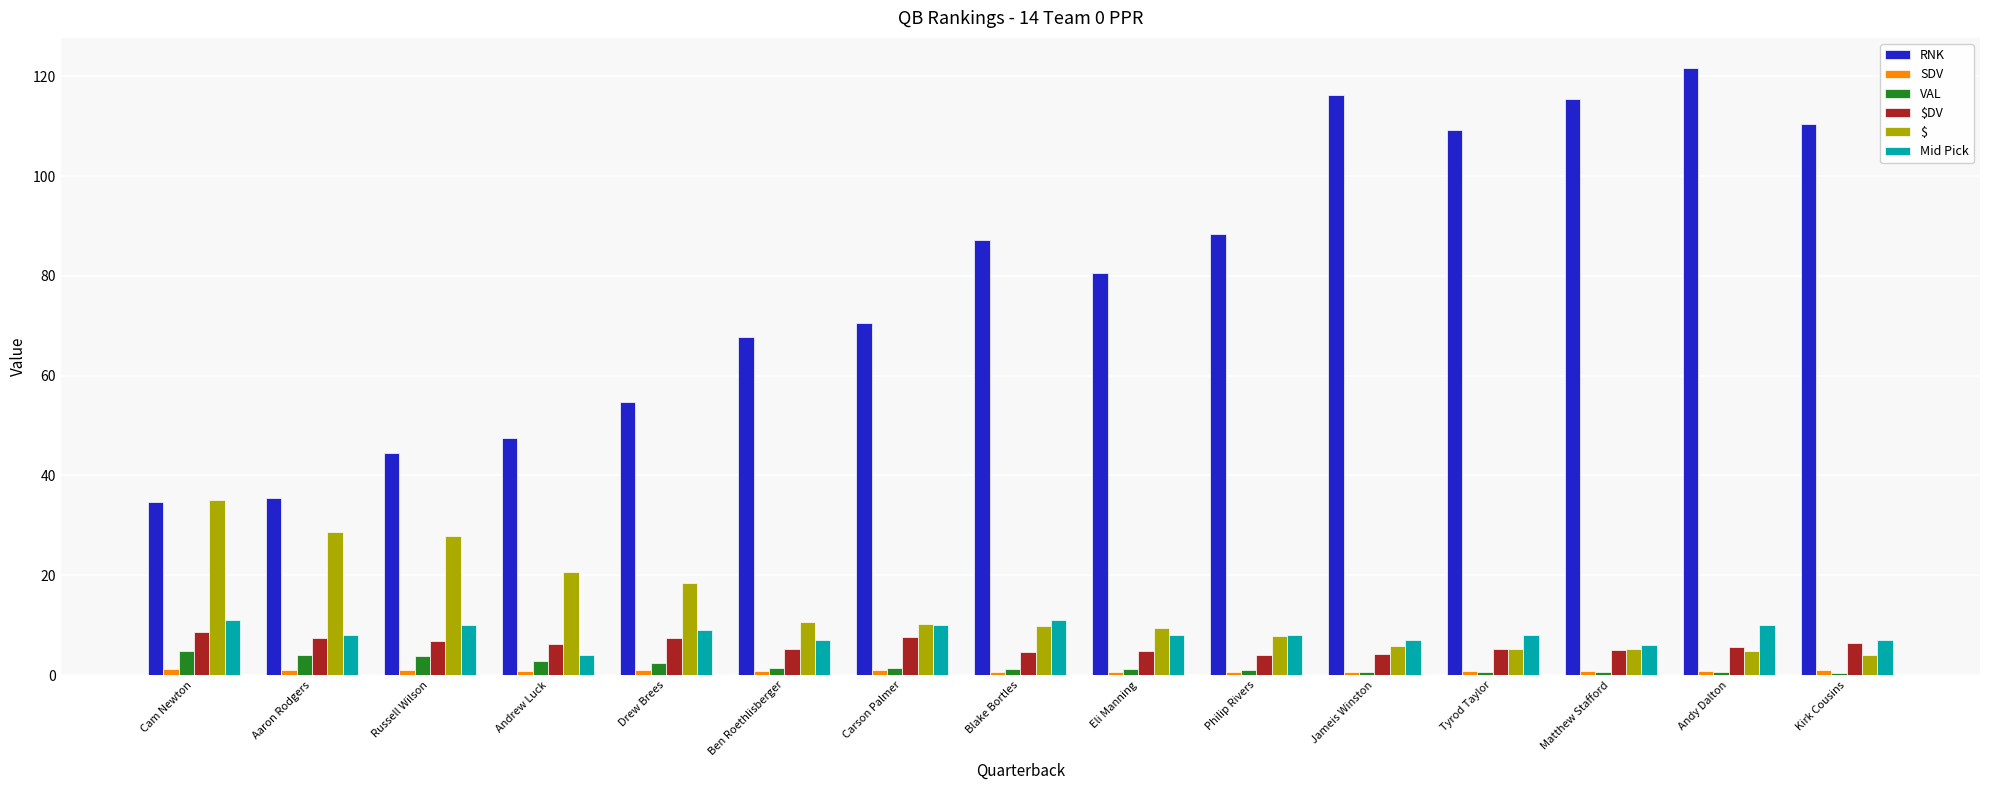

Which series has the largest range (max minus min)?

RNK